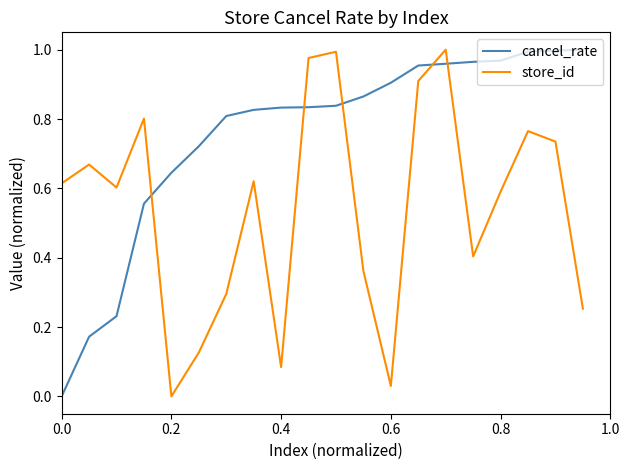

Rank the series by their average value, from highest to lowest.

cancel_rate, store_id